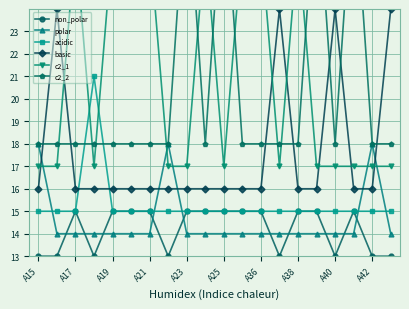

True or false: polar has more than 0 interior local peaks.

True